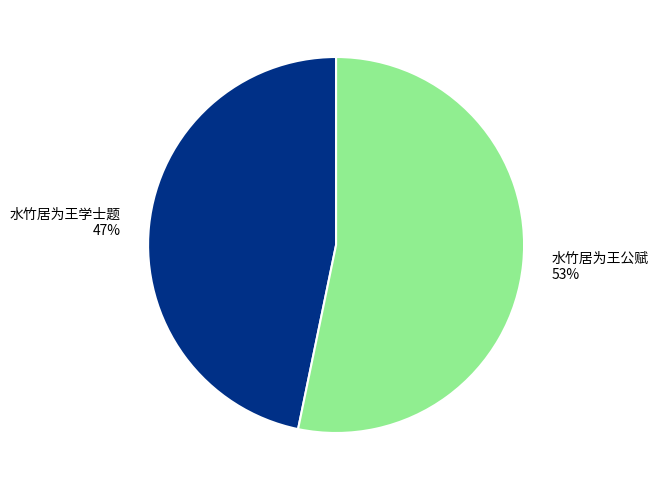

To the nearest percent, what percentage of the pie is 水竹居为王学士题?

47%